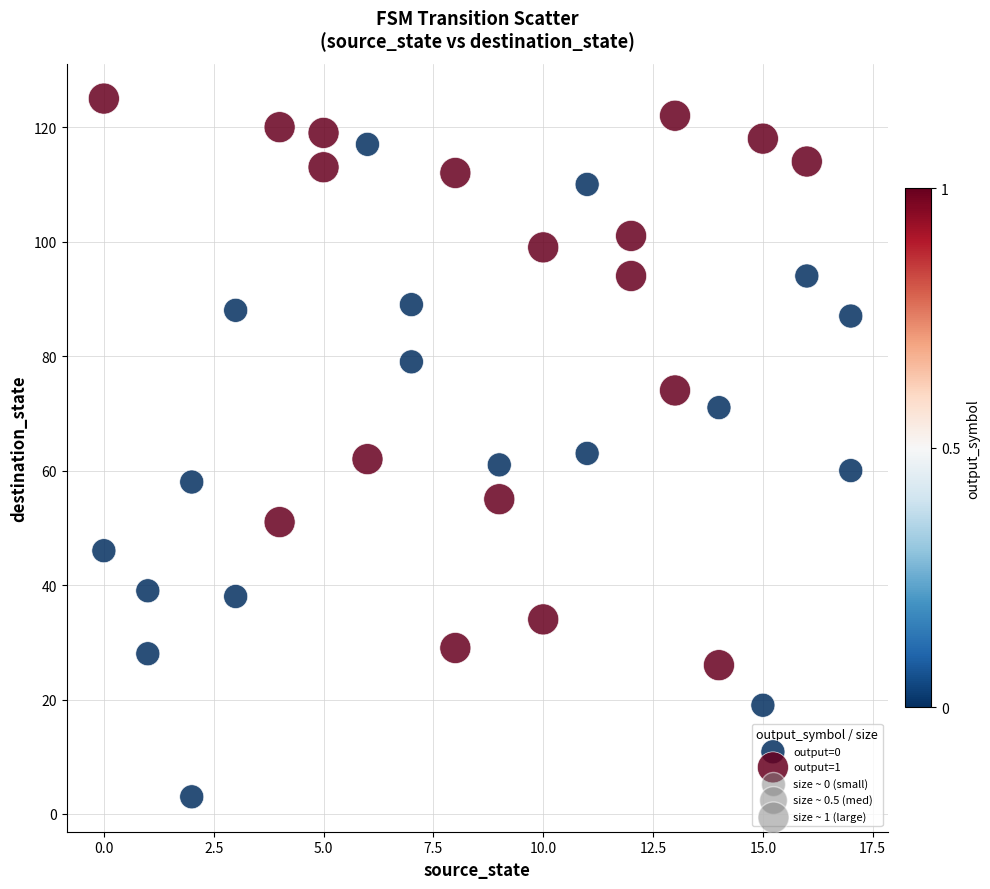

Which series contains the highest Y value?

output=1